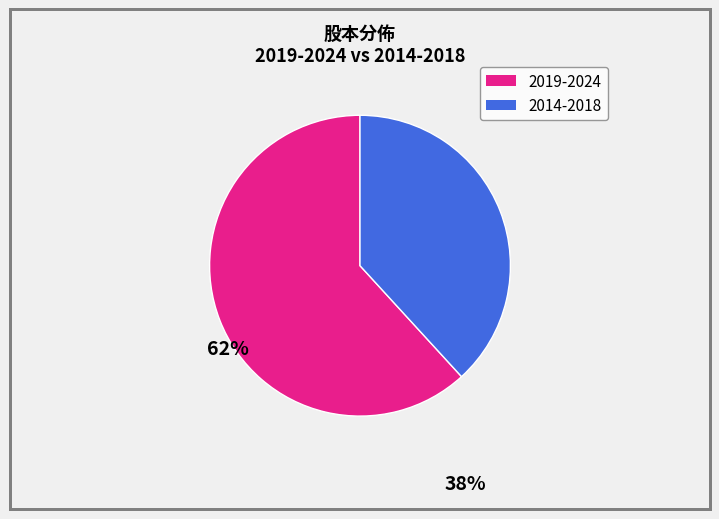

Does any single category account for the majority?

Yes